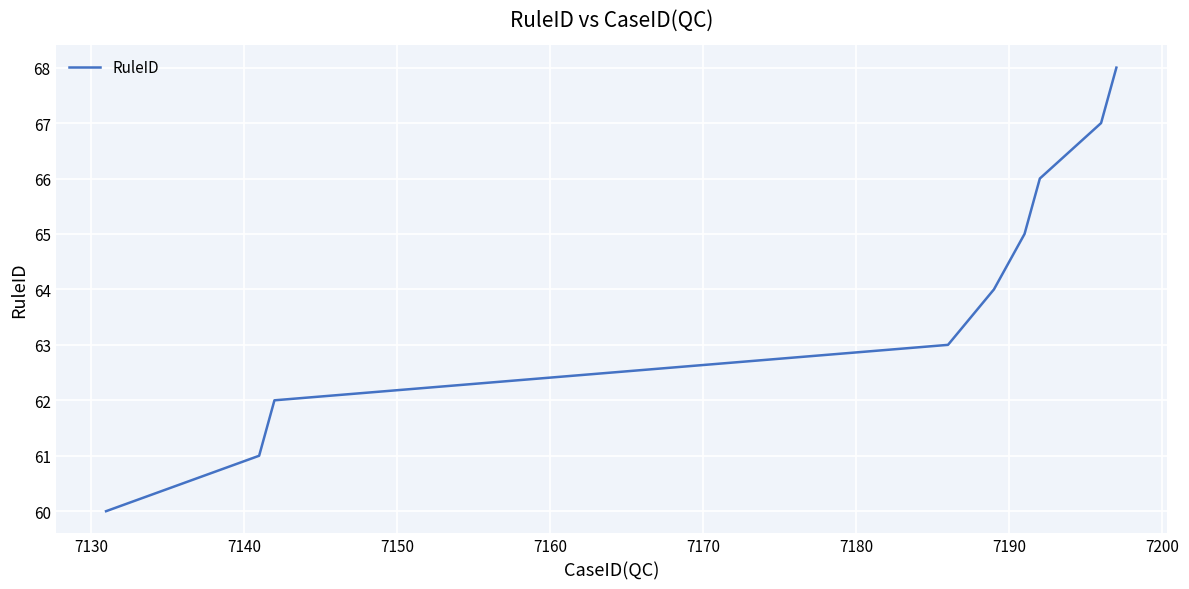

What is the greatest value displayed?

68